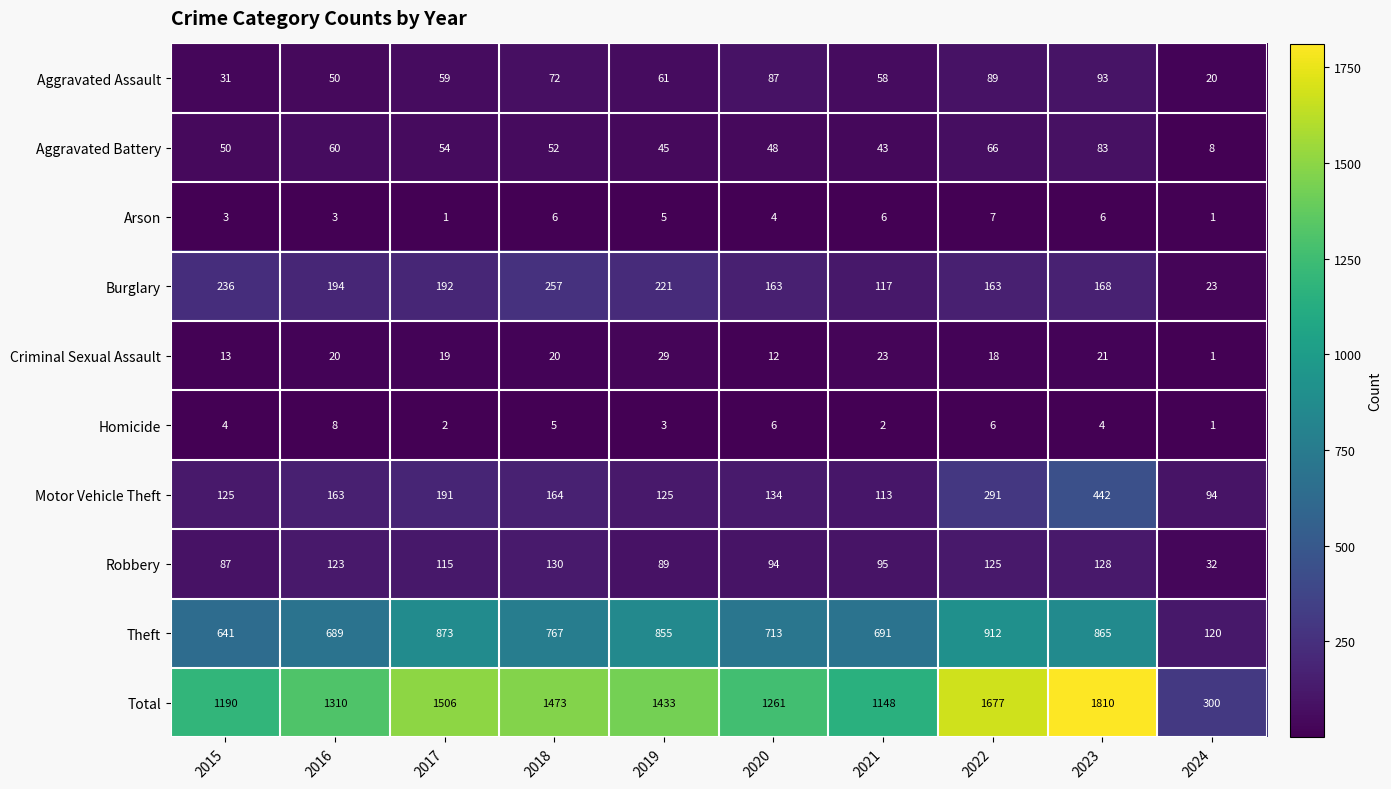

Where is Theft nearest to the value 516?

2015